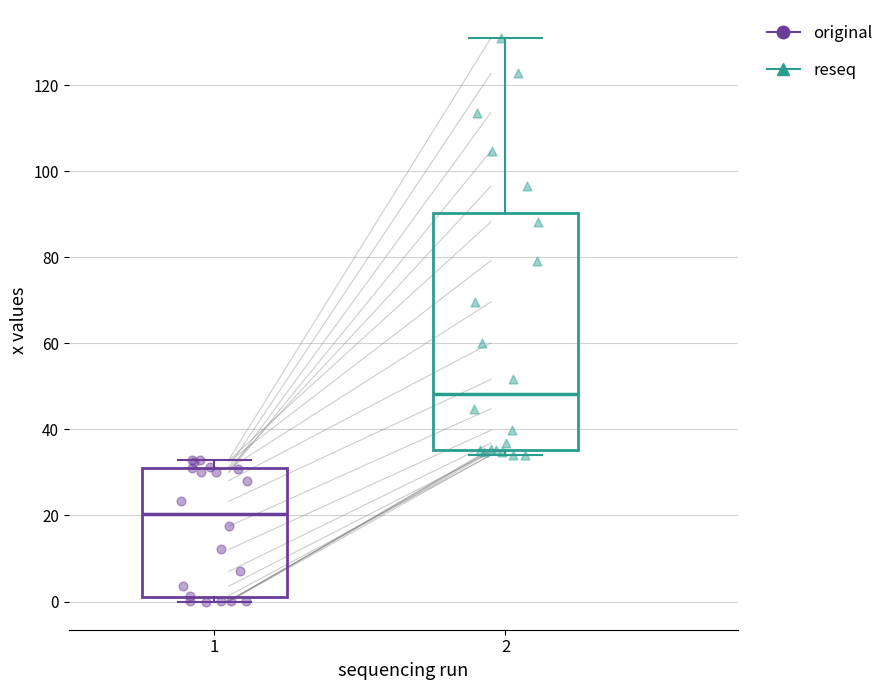

Reading left to right, read every box against the y-axis: the position of its median line, the range the box covers, and the ends of its whiskers. The values are not printed on the chart, so give them approximately, as read against the axis.

1: median 20, box 2 to 30, whiskers 0 to 34
2: median 48, box 36 to 90, whiskers 34 to 130